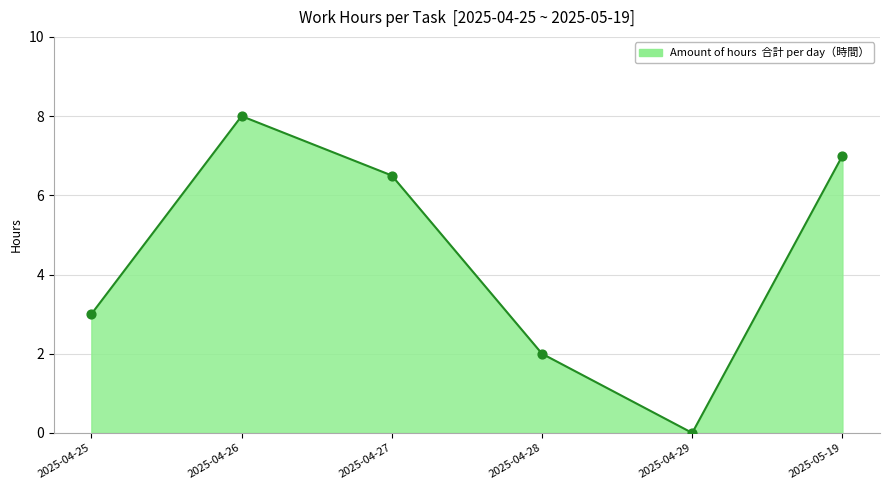

What is the ratio of the value at 2025-04-26 to the value at 2025-04-27?

1.2